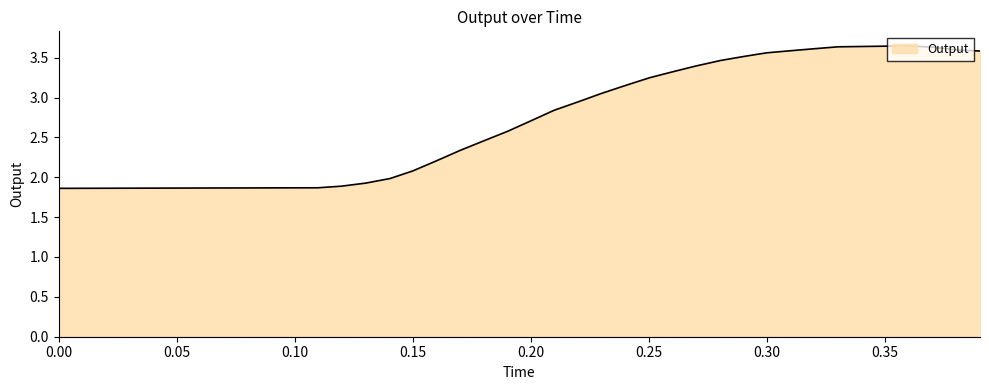

What is the average value?

2.7